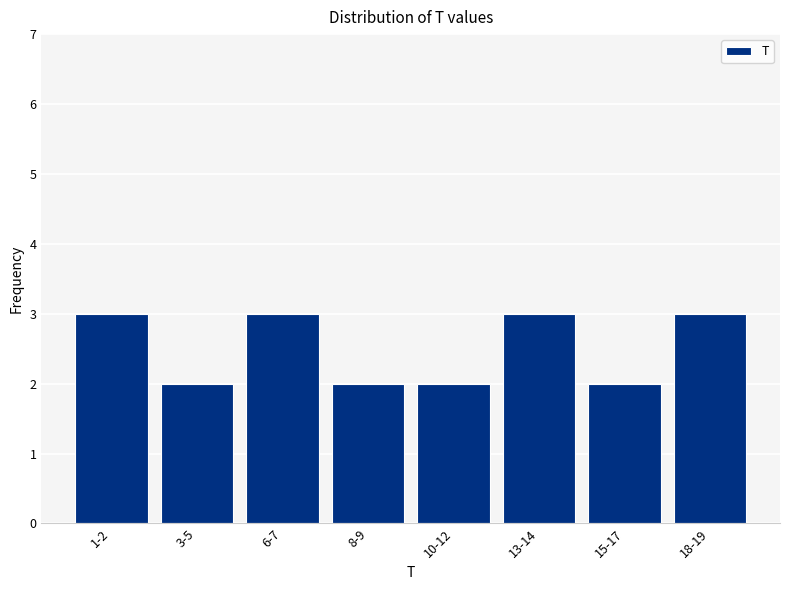

Reading right to left, extract all data points from this chart.

18-19=3	15-17=2	13-14=3	10-12=2	8-9=2	6-7=3	3-5=2	1-2=3